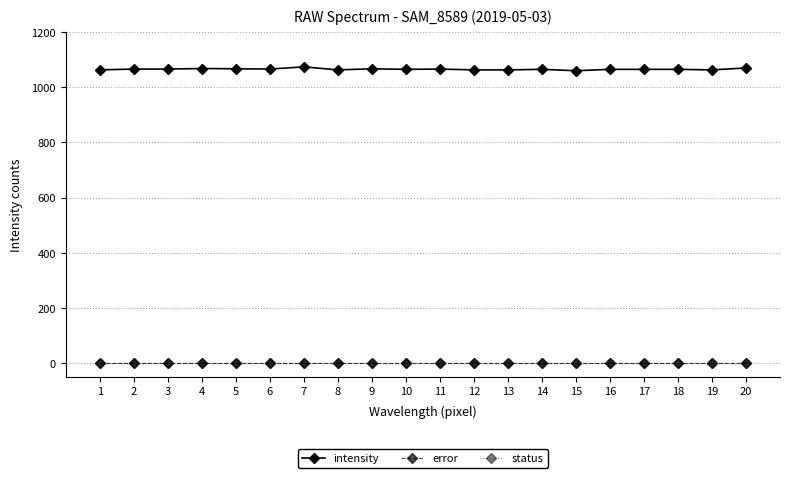

Where is error nearest to the value 0?

1